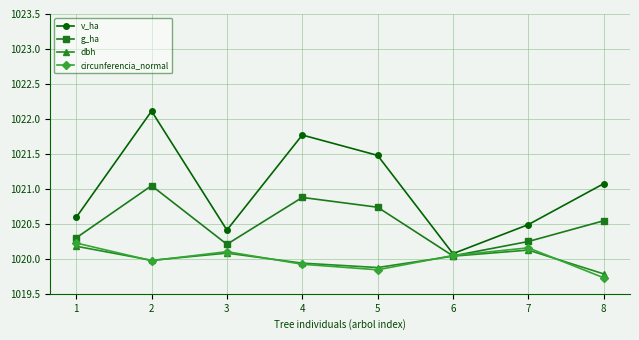

What is the sum of the circunferencia_normal values at 7 and 1?

2040.4